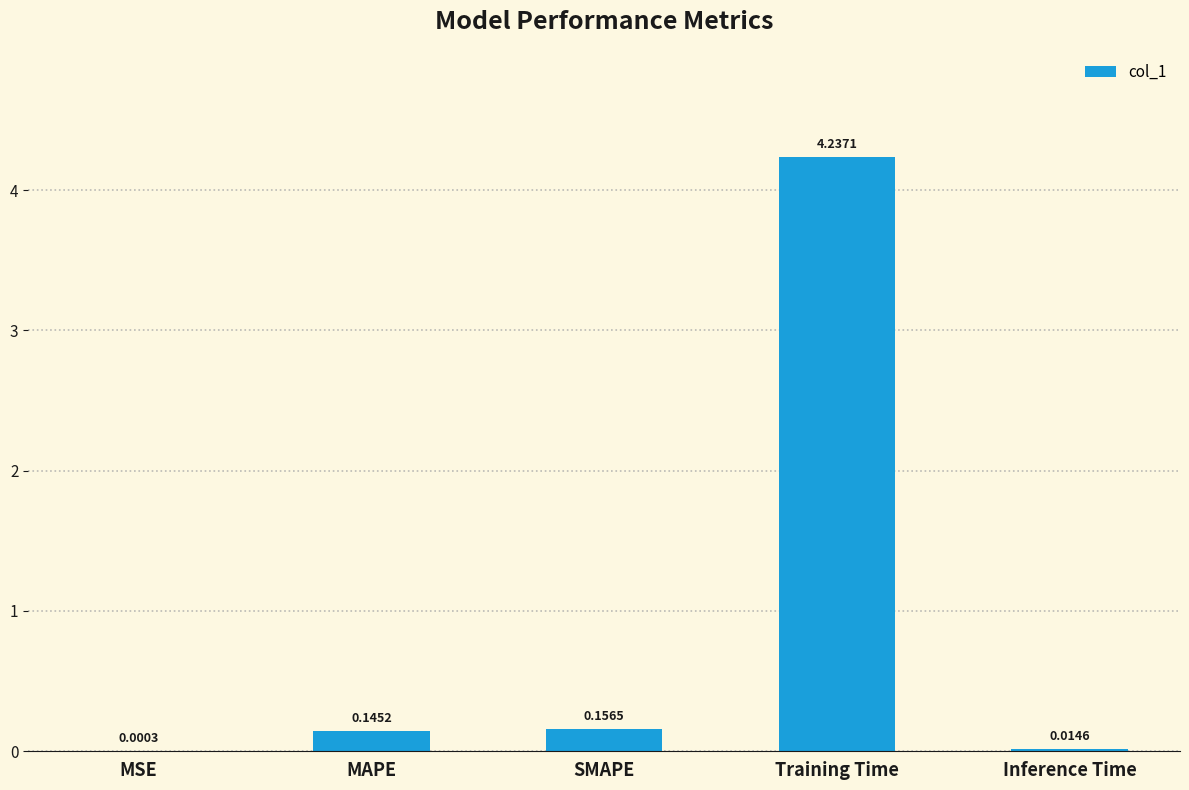

What is the sum of all values?

4.6